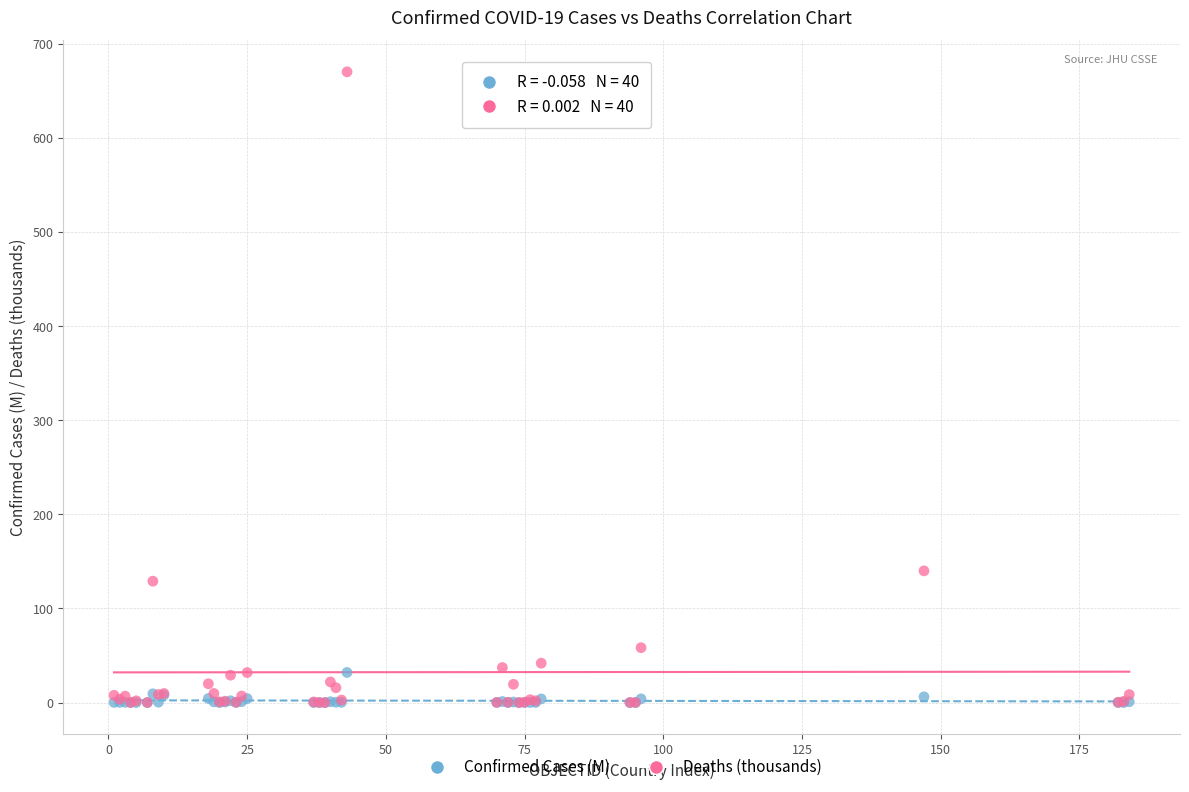

Across all series, what Y value is closest to 335?

140.0